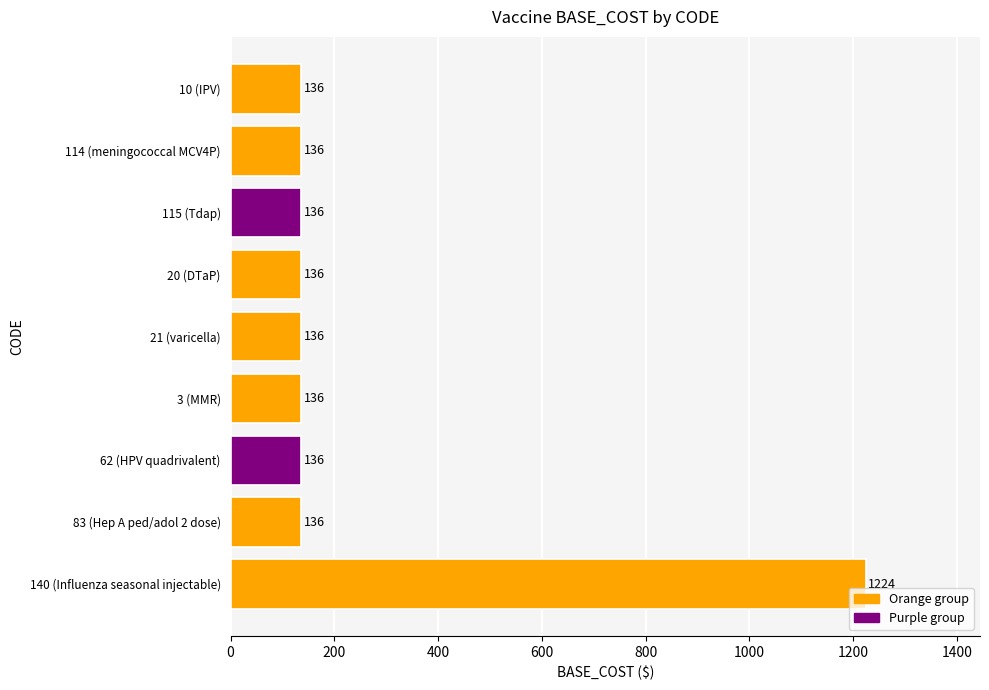

What is the sum of all values?

2312